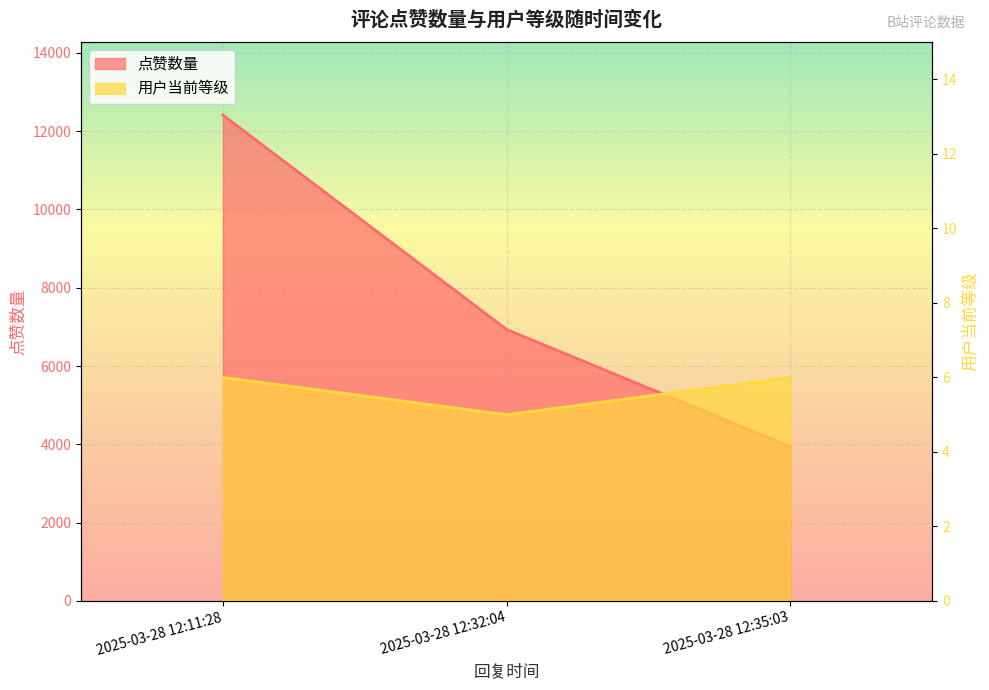

Is the value of 点赞数量 at 2025-03-28 12:11:28 greater than the value of 用户当前等级 at 2025-03-28 12:35:03?

Yes